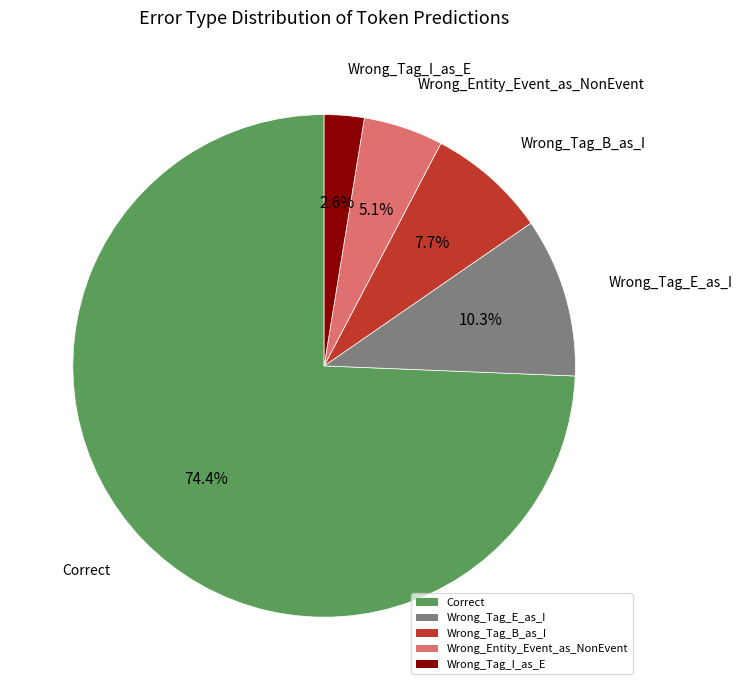

Is the sum of Wrong_Entity_Event_as_NonEvent and Correct greater than half?

Yes